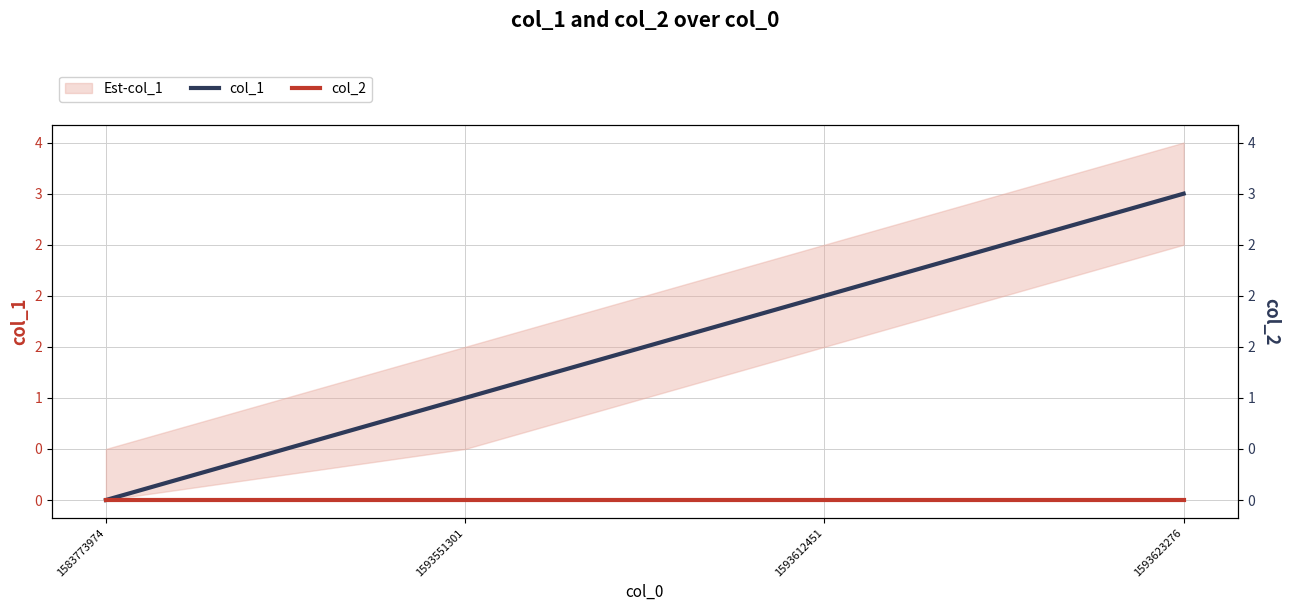

Which category has the highest value in the col_2 series?

1583773974